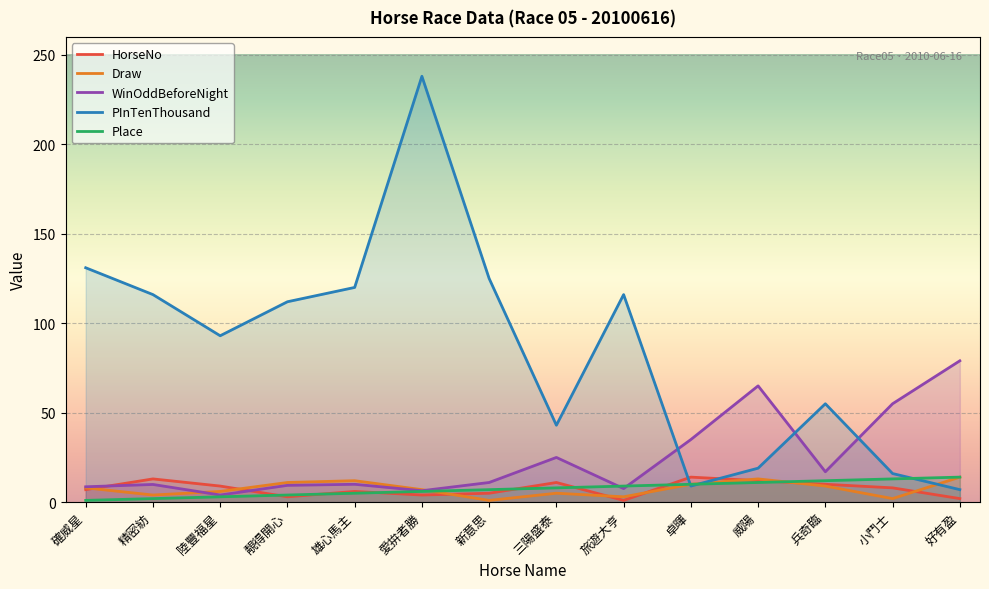

What is the difference between the maximum and minimum values in the PInTenThousand series?

231.0